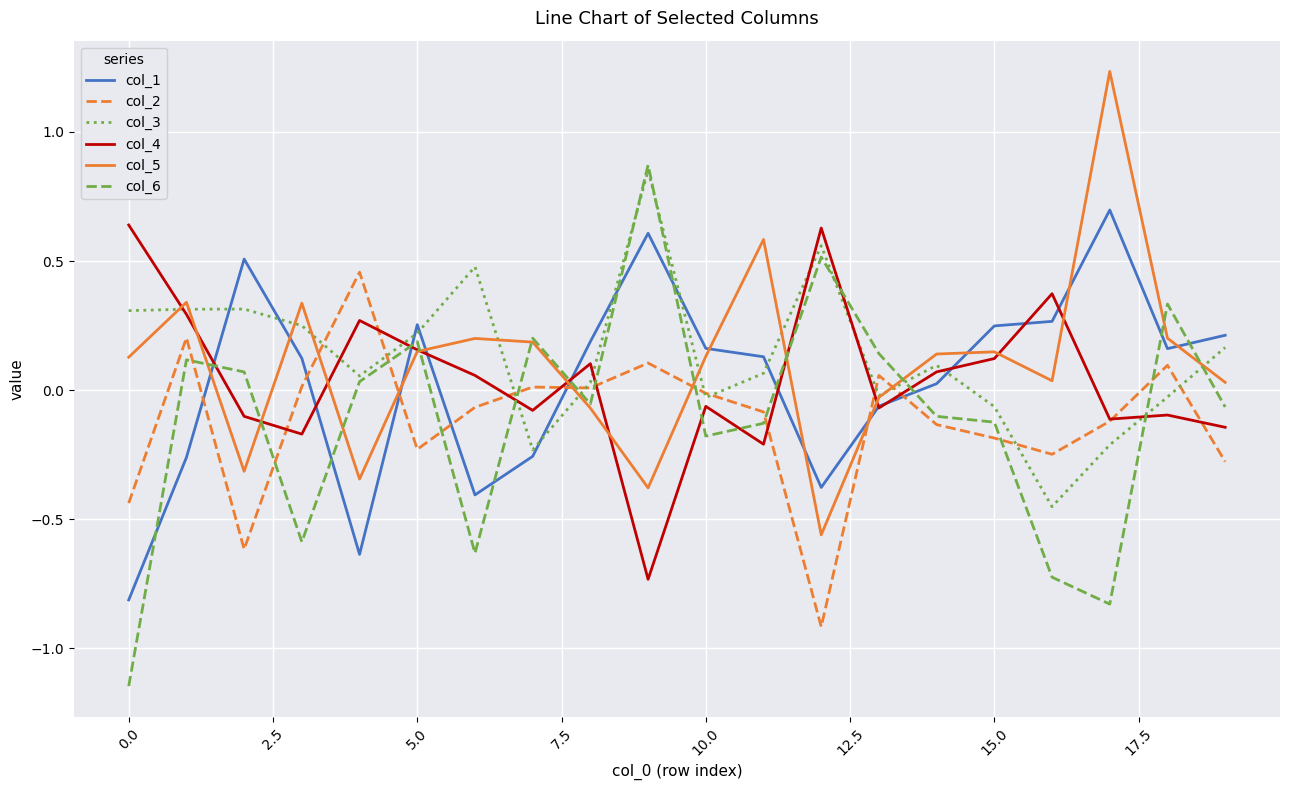

What is the difference between the maximum and minimum values in the col_2 series?

1.4